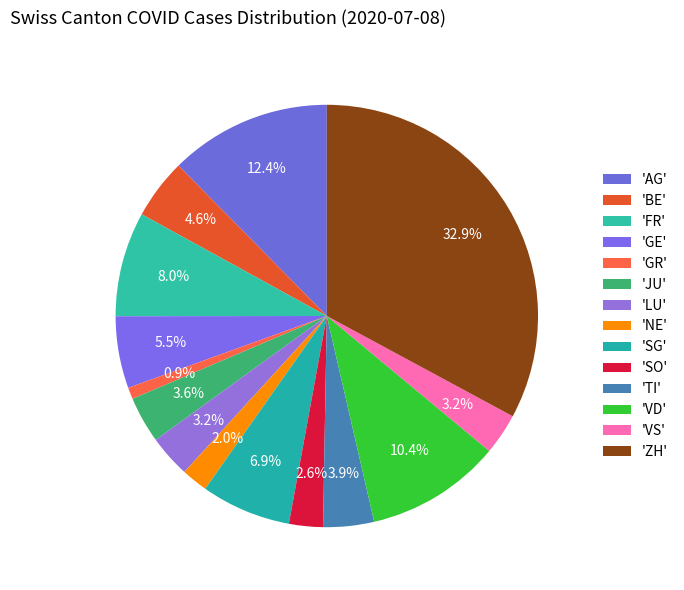

How many slices are in this pie chart?

14